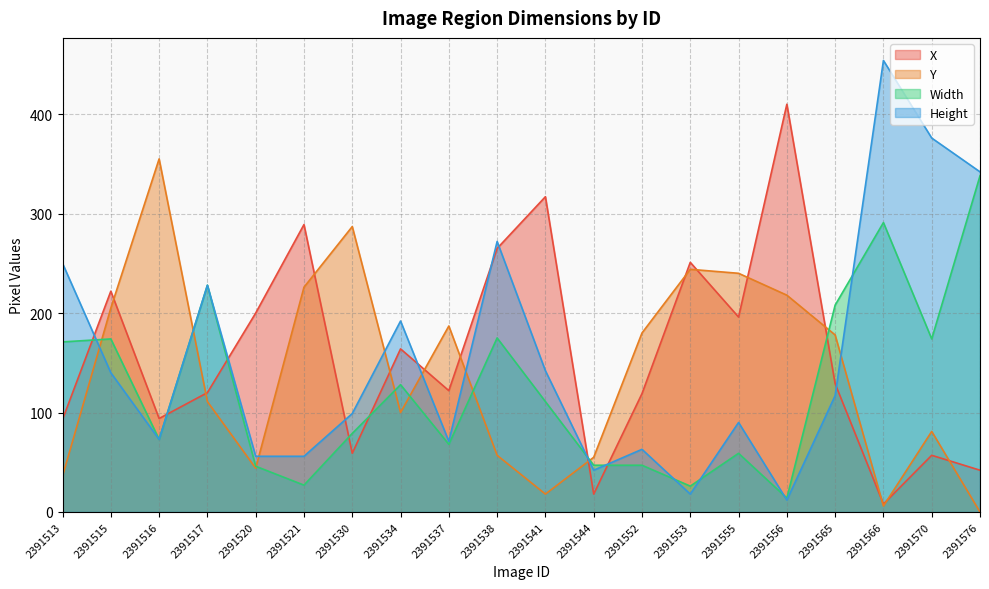

How many intersections are there between X and Y?

14